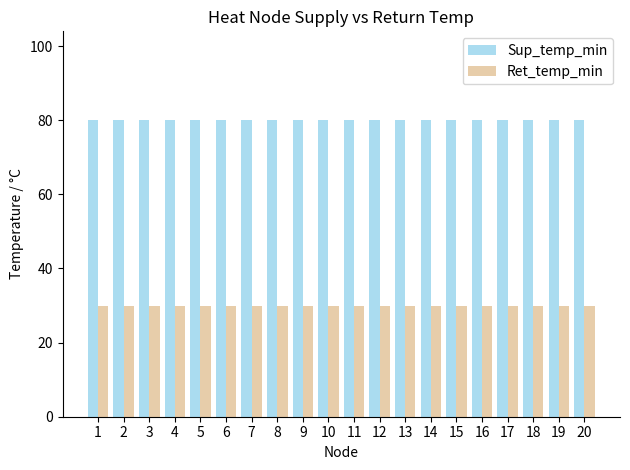

What is the value of the Sup_temp_min bar at the 9th from the left?

80